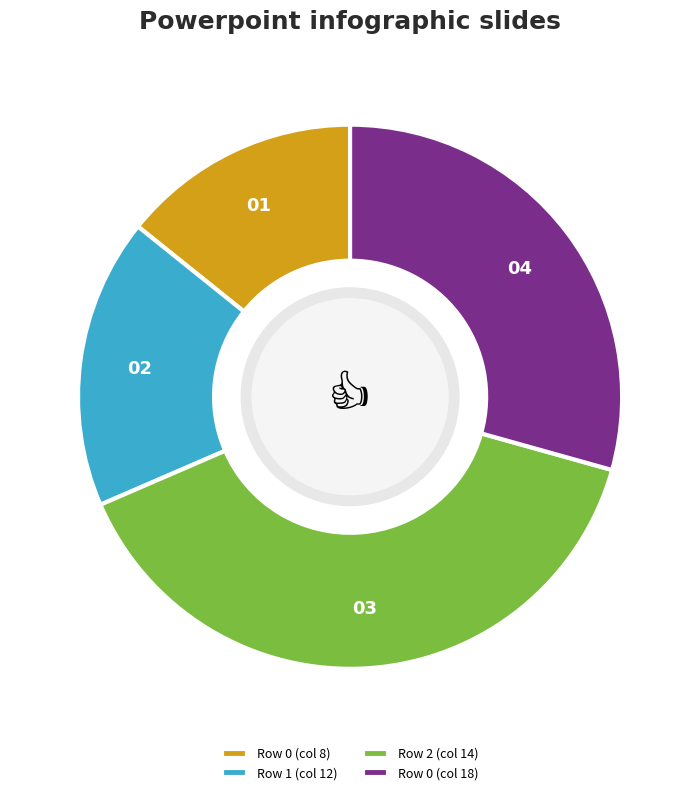

Rank the categories by value from lowest to highest.

Row 0 (col 8), Row 1 (col 12), Row 0 (col 18), Row 2 (col 14)